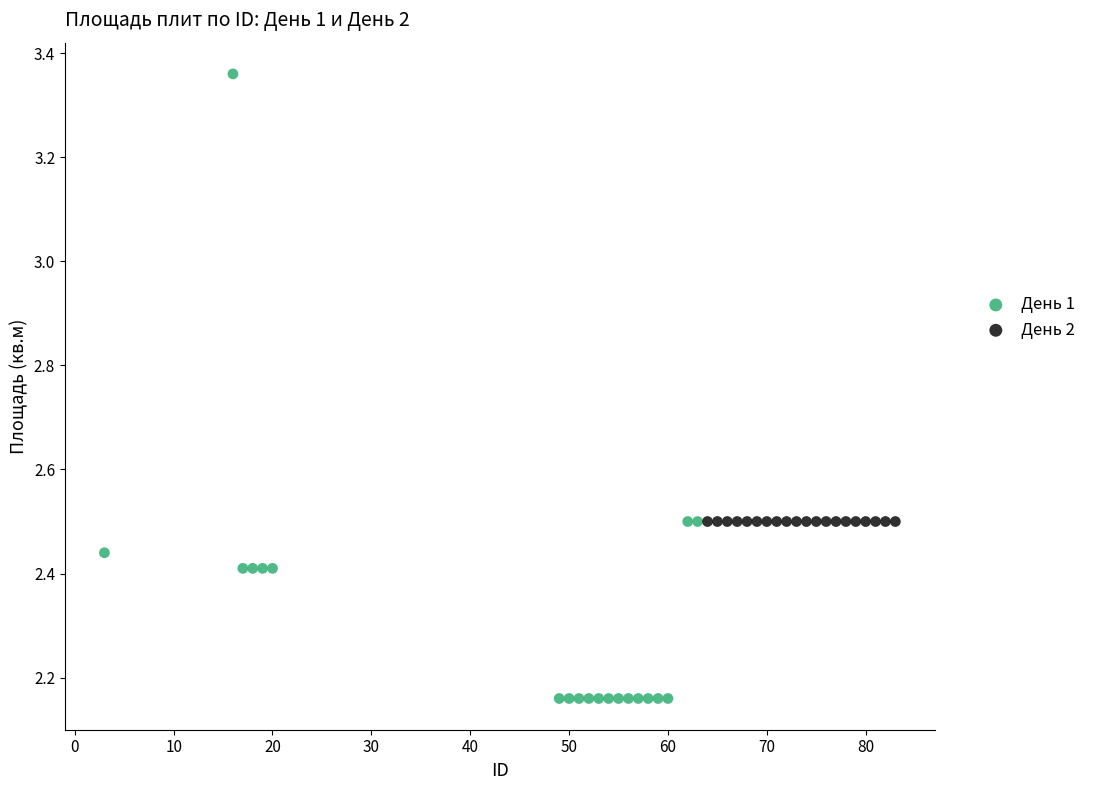

Which series contains the lowest Y value?

День 1